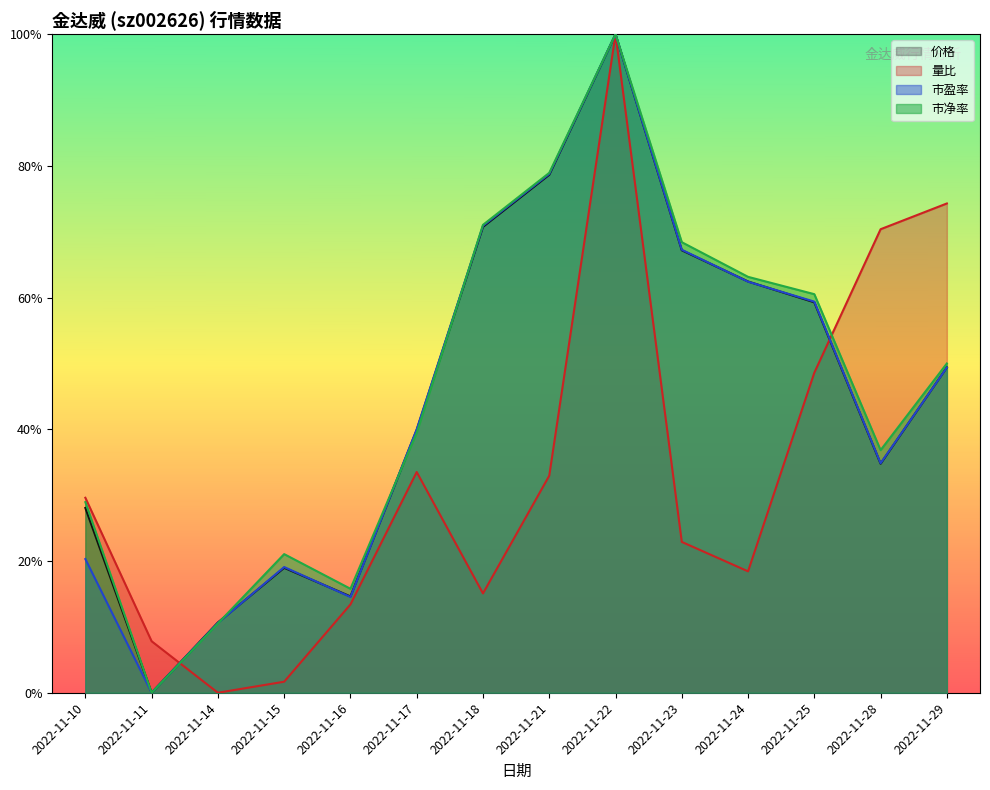

What is the sum of the 价格 values at 2022-11-25 and 2022-11-10?

0.9